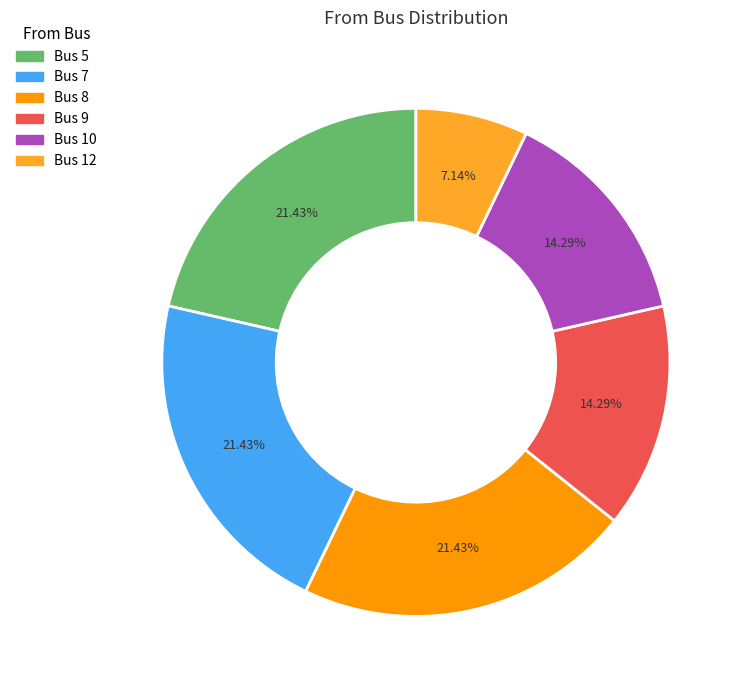

Between Bus 8 and Bus 10, which is larger?

Bus 8